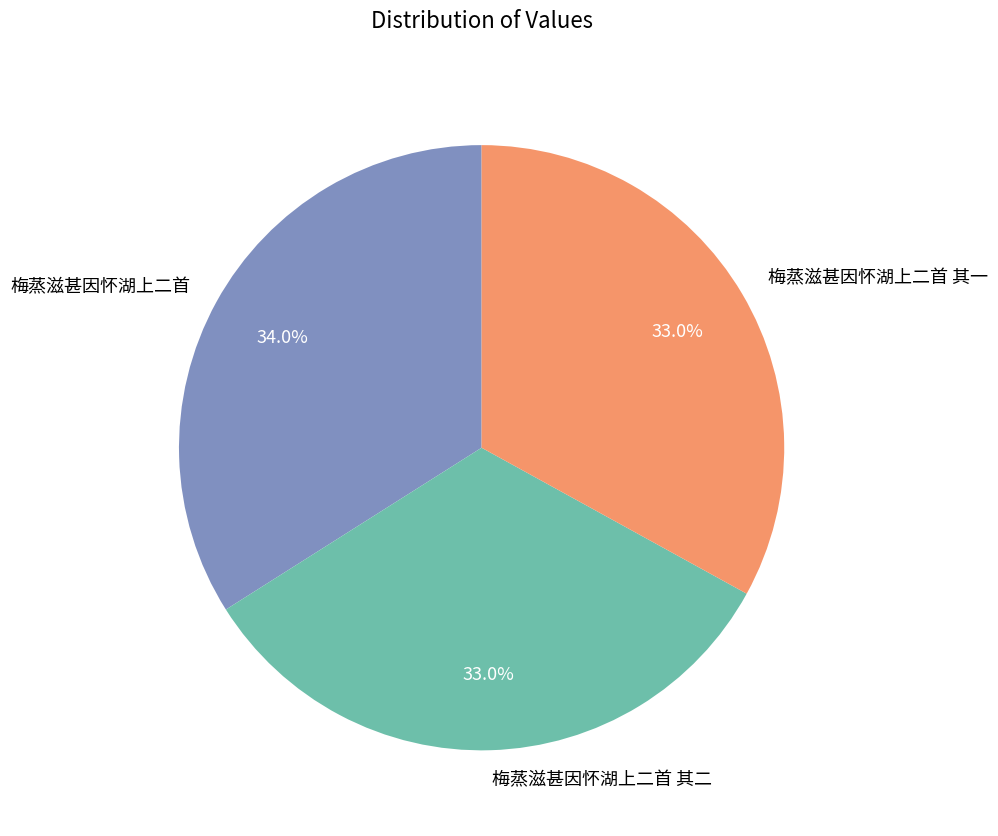

To the nearest percent, what is the difference between the 梅蒸滋甚因怀湖上二首 其一 and 梅蒸滋甚因怀湖上二首 slice percentages?

1%